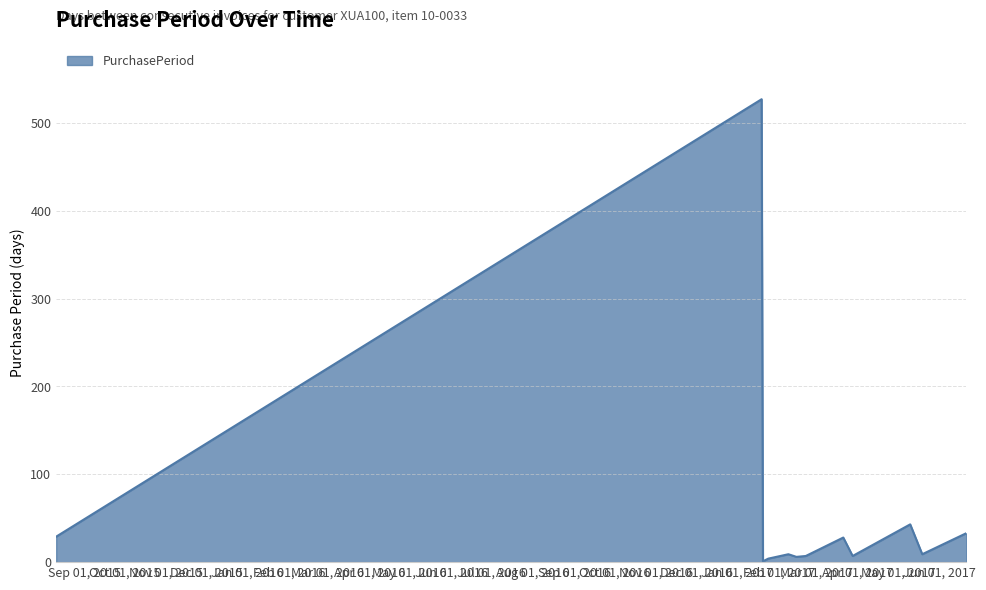

What is the difference between the maximum and minimum values?

526